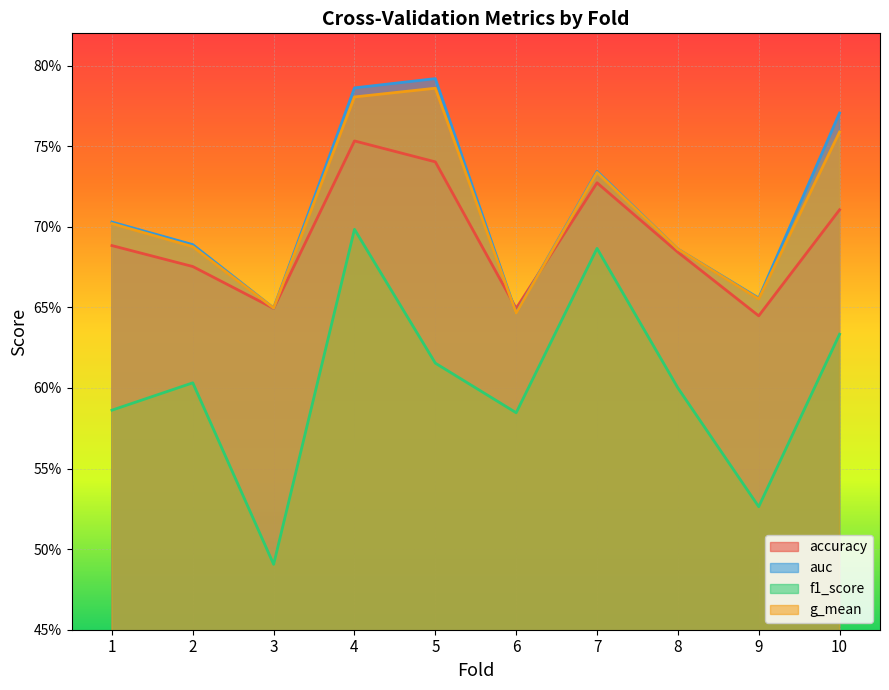

Reading left to right, what are all the values shown in this chart?

accuracy: 1=0.7	2=0.7	3=0.6	4=0.8	5=0.7	6=0.6	7=0.7	8=0.7	9=0.6	10=0.7
auc: 1=0.7	2=0.7	3=0.6	4=0.8	5=0.8	6=0.6	7=0.7	8=0.7	9=0.7	10=0.8
f1_score: 1=0.6	2=0.6	3=0.5	4=0.7	5=0.6	6=0.6	7=0.7	8=0.6	9=0.5	10=0.6
g_mean: 1=0.7	2=0.7	3=0.6	4=0.8	5=0.8	6=0.6	7=0.7	8=0.7	9=0.7	10=0.8